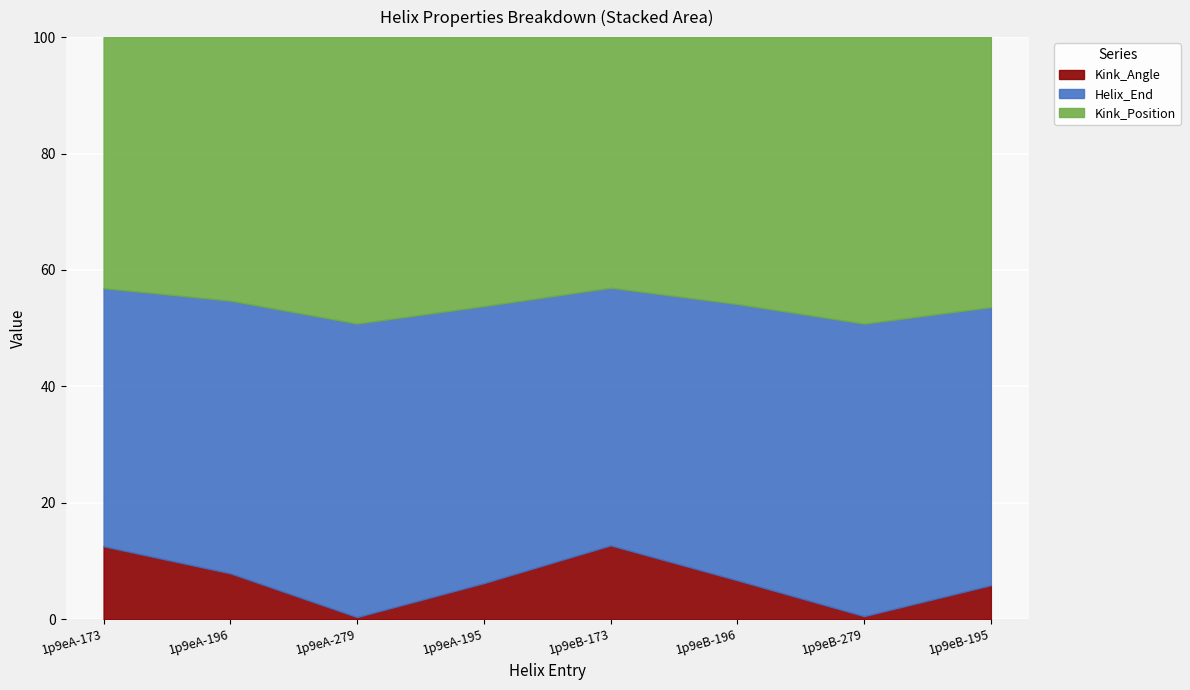

True or false: Kink_Position and Kink_Angle cross at least once.

False